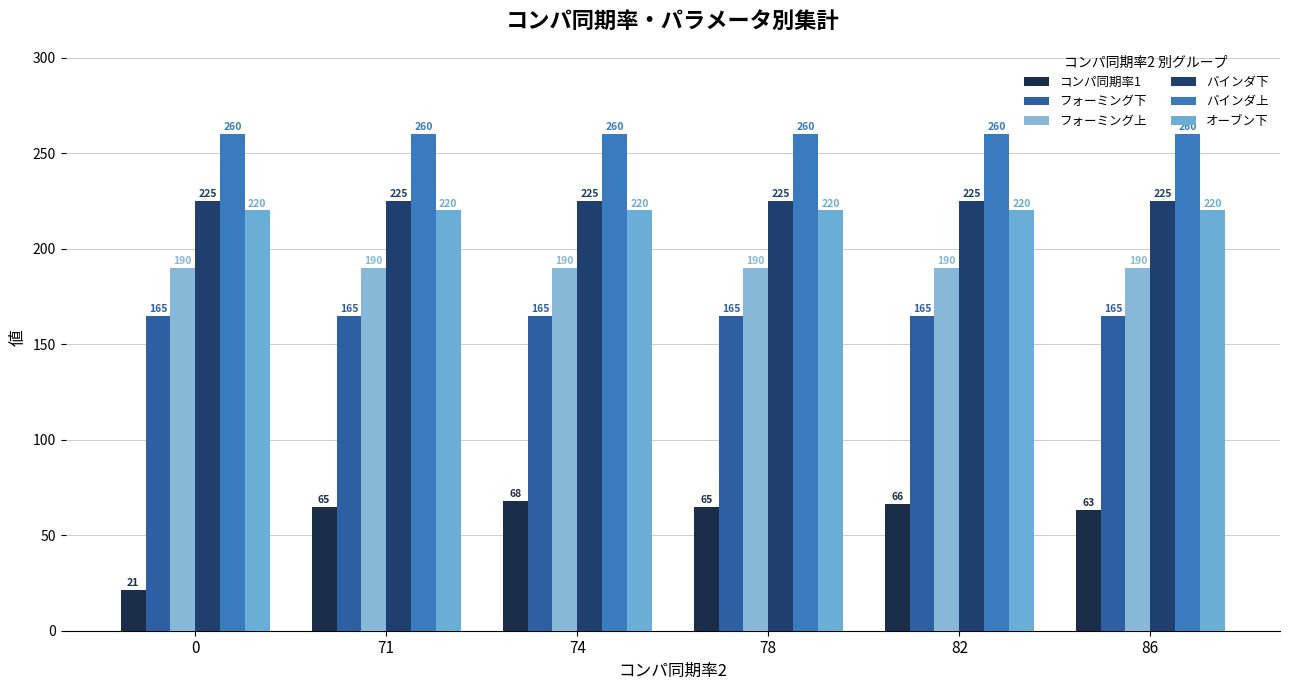

How many data points does each series have?

6